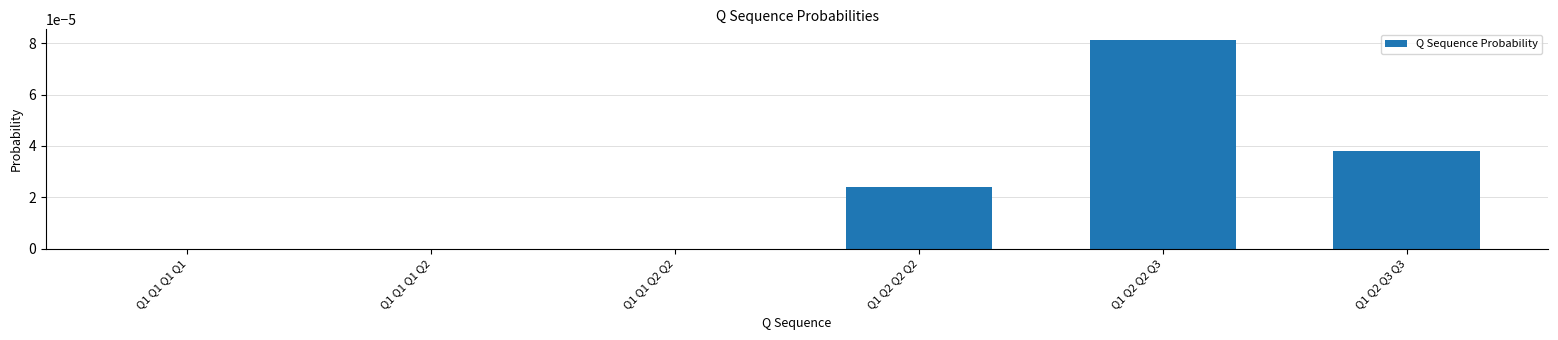

Which has a higher value, Q1 Q2 Q3 Q3 or Q1 Q1 Q2 Q2?

Q1 Q2 Q3 Q3